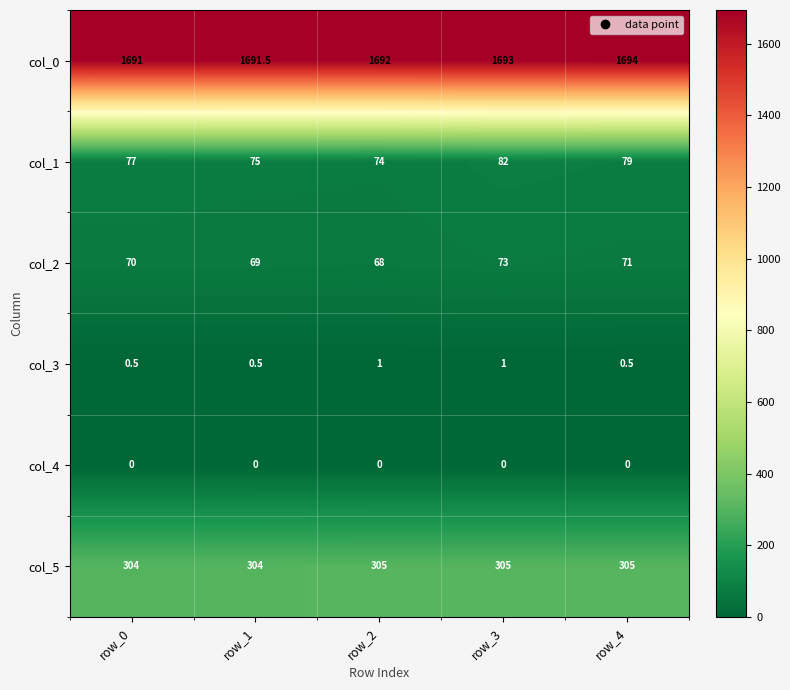

At how many categories does at least one series exceed 763?

5